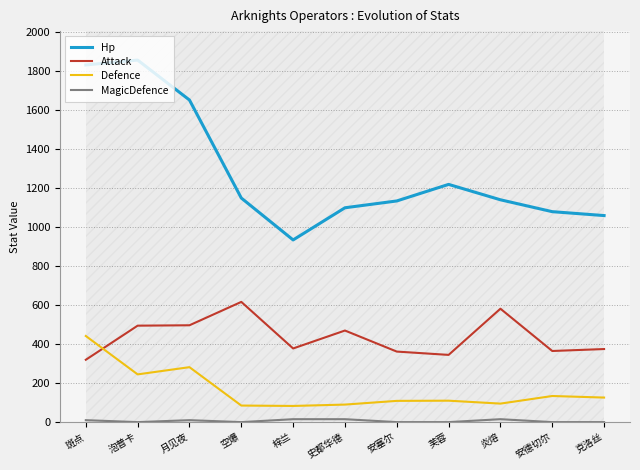

At which category does the chart reach its minimum across all series?

泡普卡